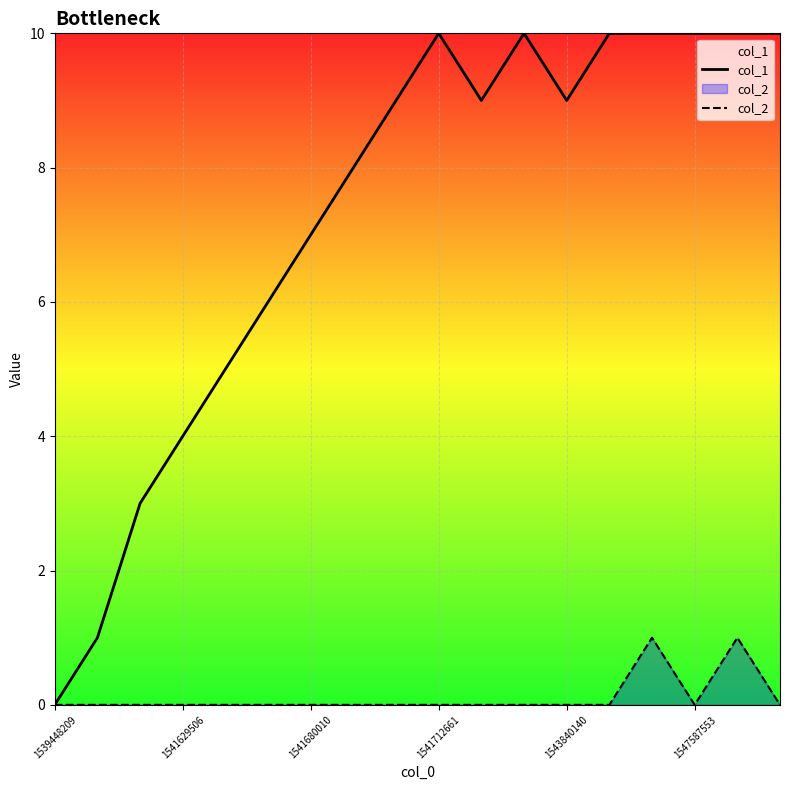

Count the number of categories in the chart.

18